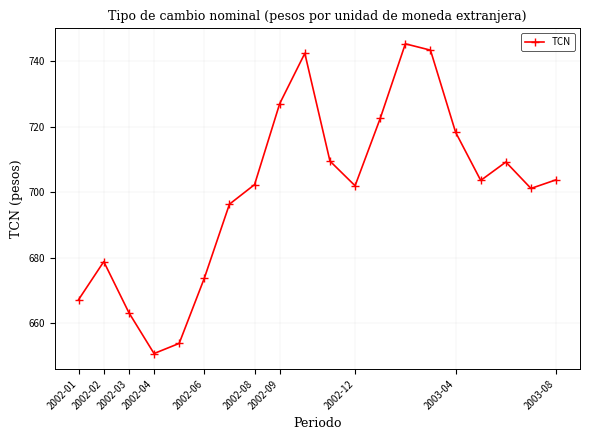

How many series are shown in this chart?

1